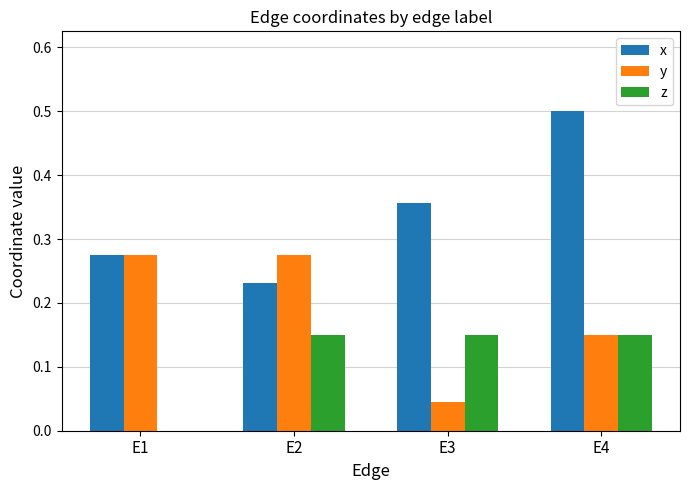

What is the greatest value displayed?

0.5